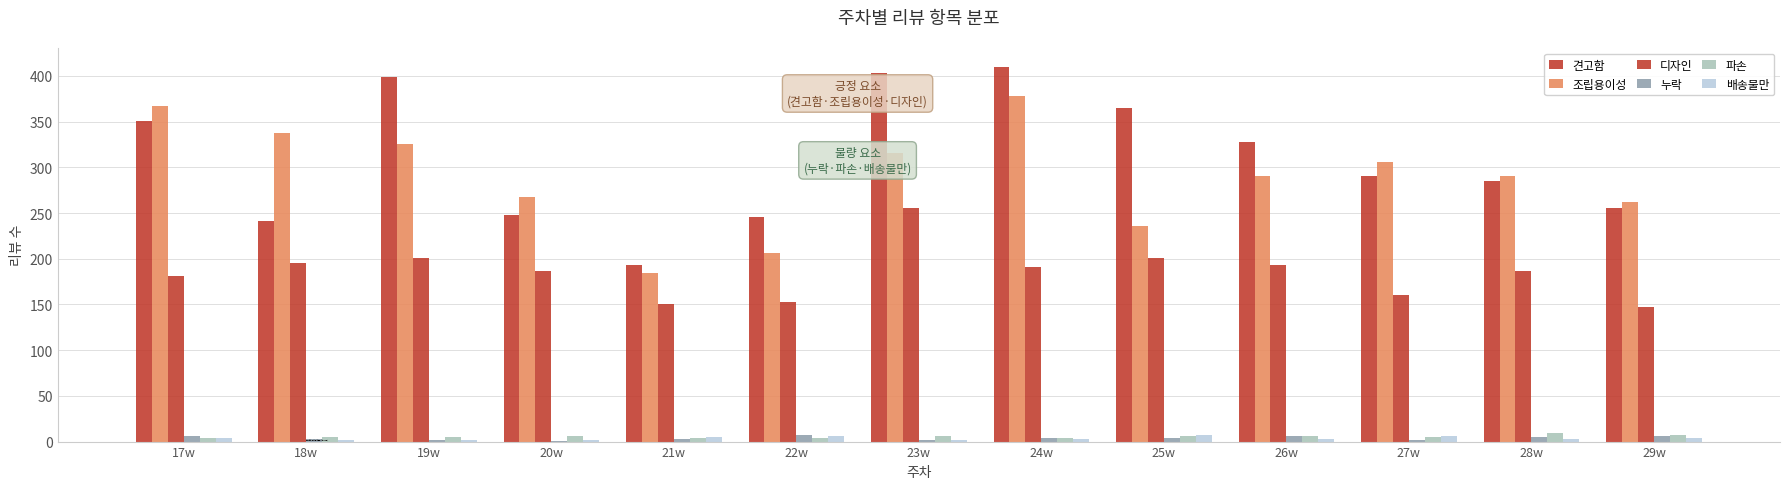

At which label is 파손 closest to 6?

20w